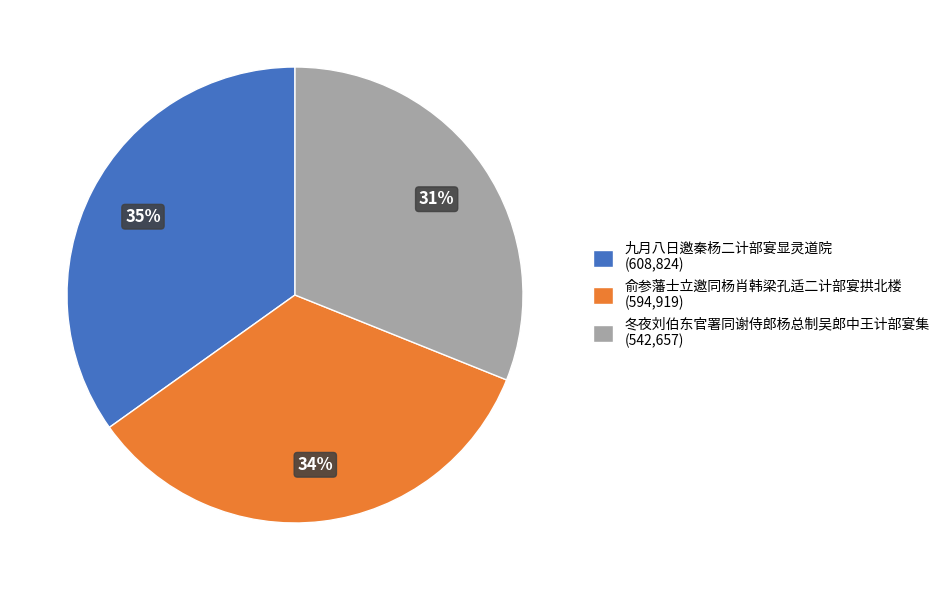

How many segments does this pie chart have?

3